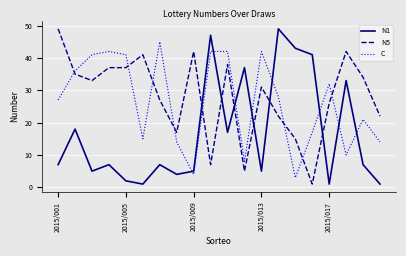

List the series in order of their overall mean, lowest first.

N1, C, N5